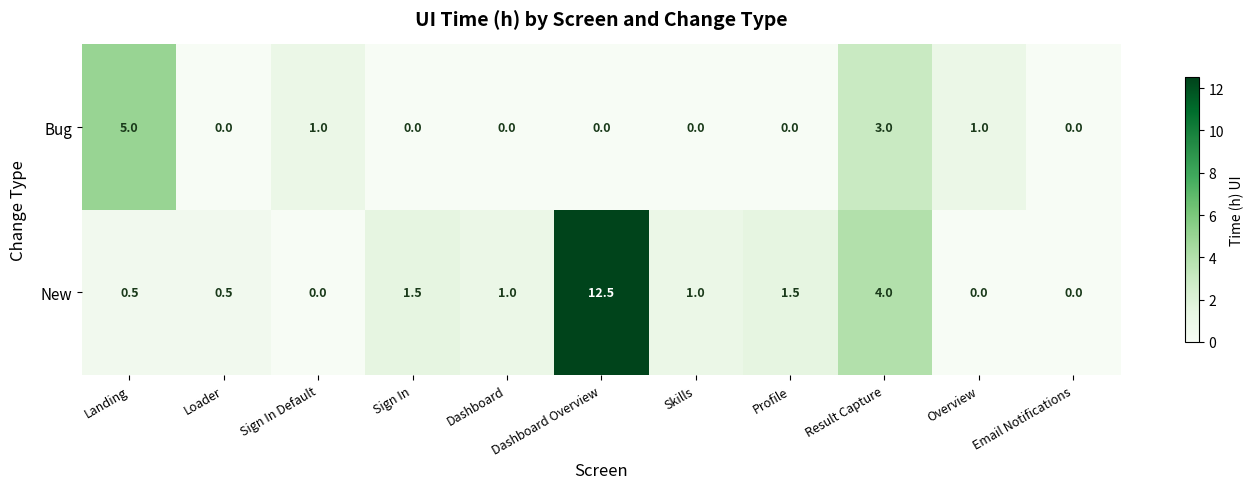

List the series in order of their peak value, lowest first.

Bug, New